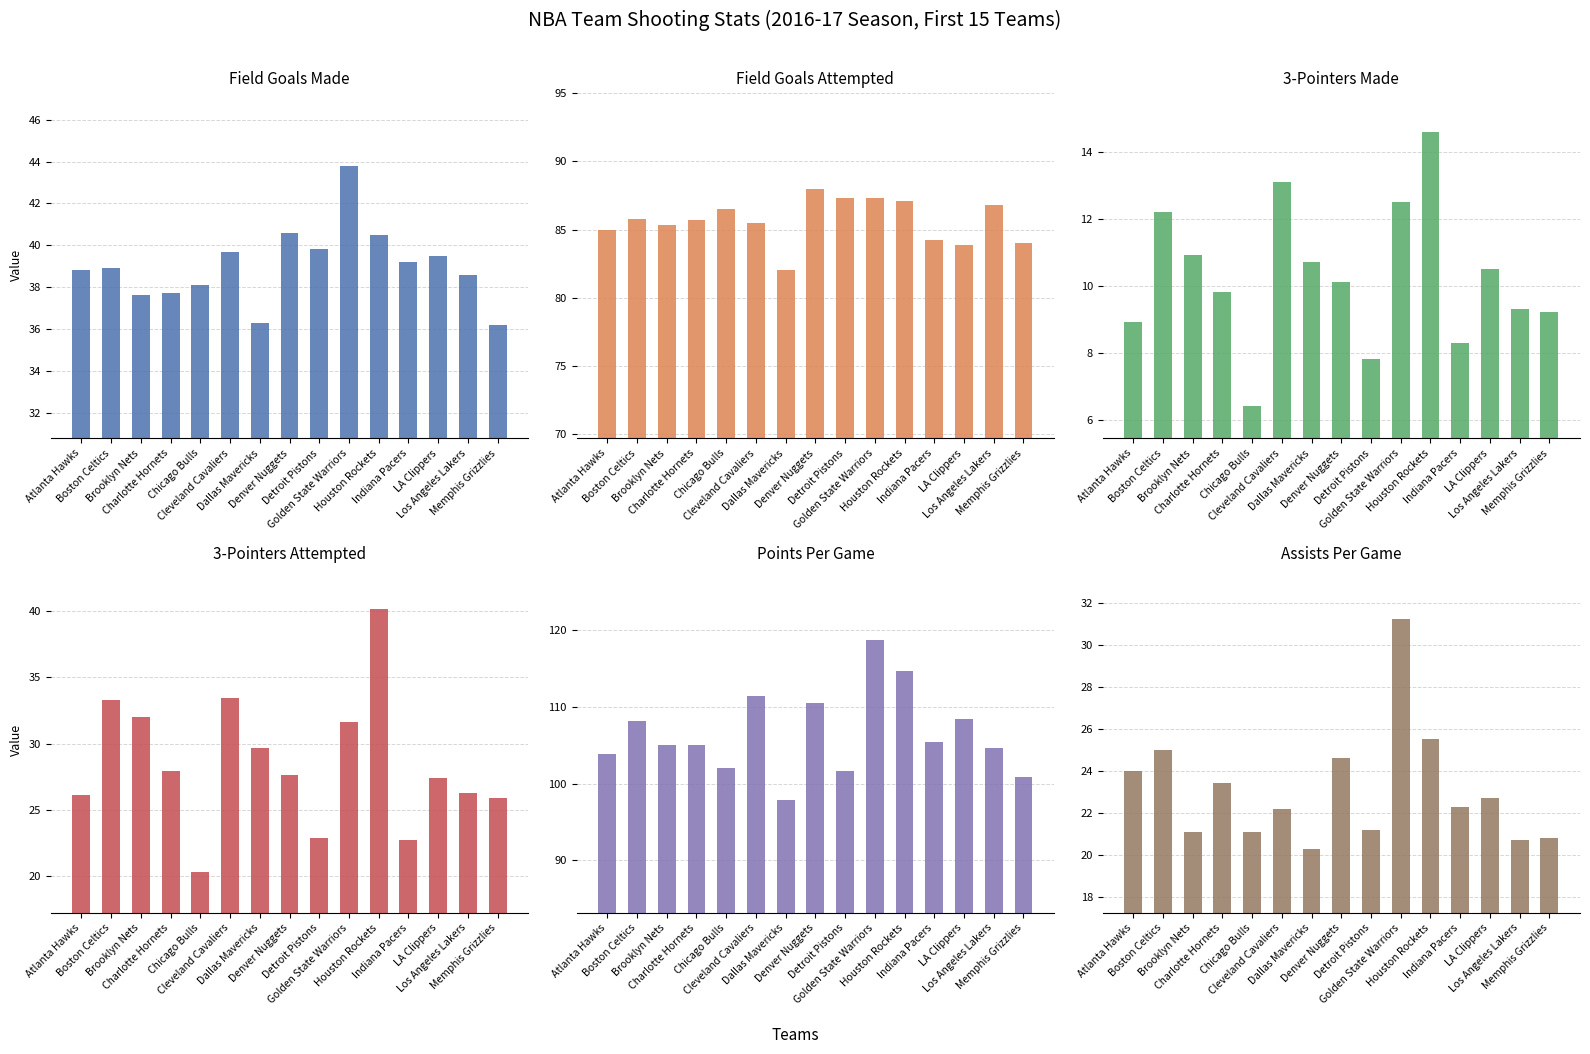

How many data points in PTS are less than 105?

6